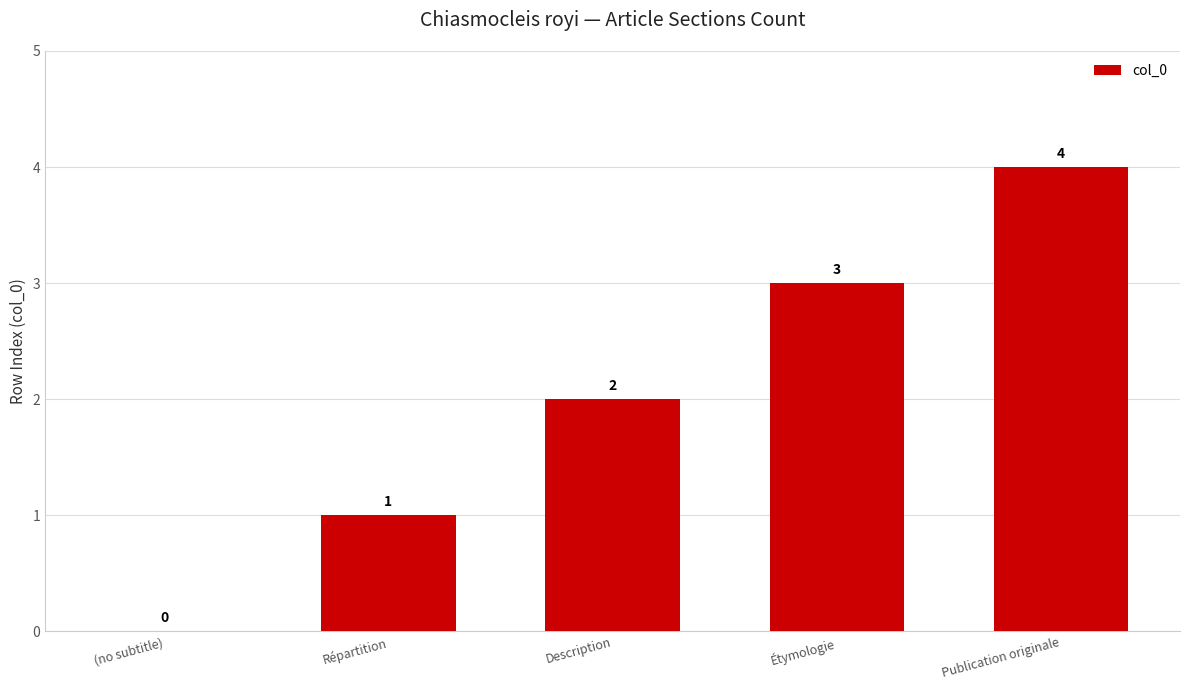

The value at Description is 2. True or false?

True